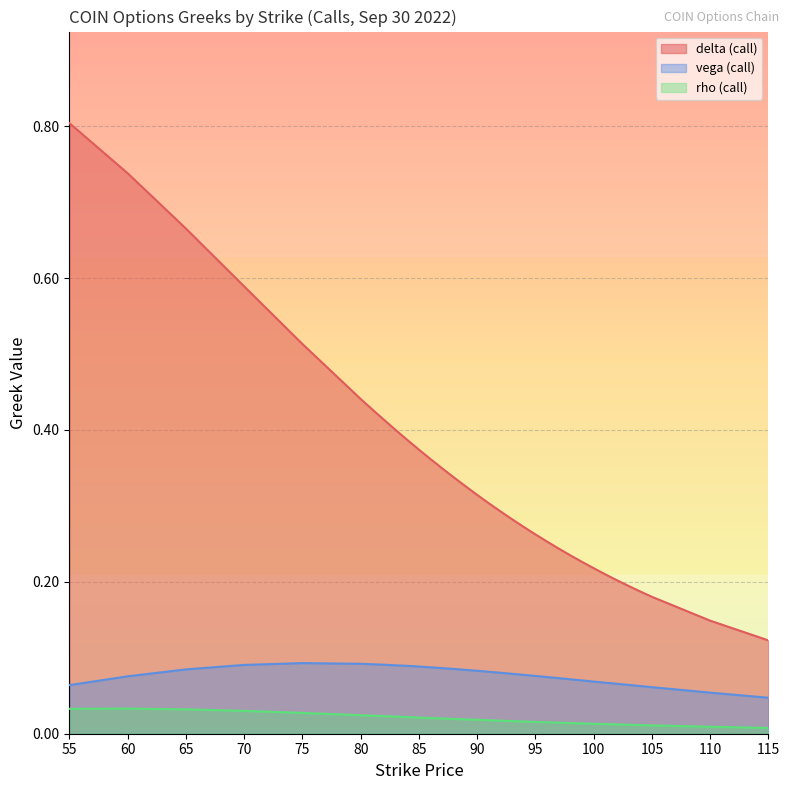

At how many categories does at least one series exceed 0?

33